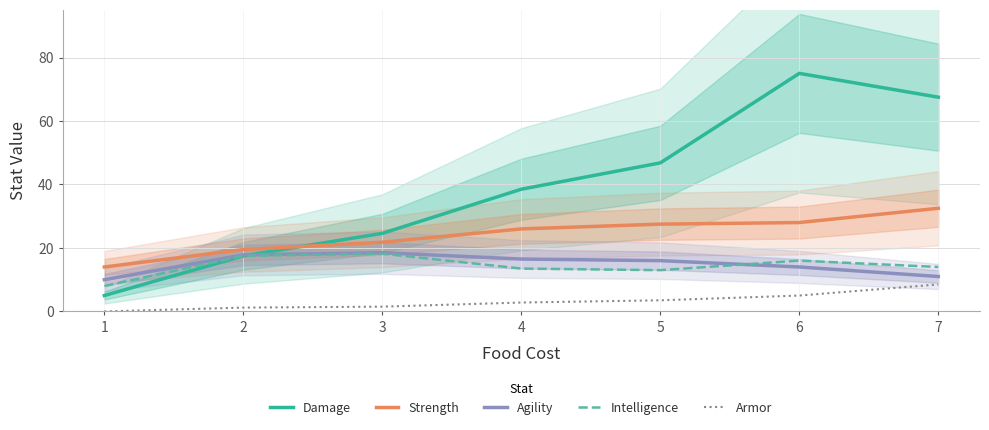

List the series in order of their peak value, lowest first.

Armor, Intelligence, Agility, Strength, Damage